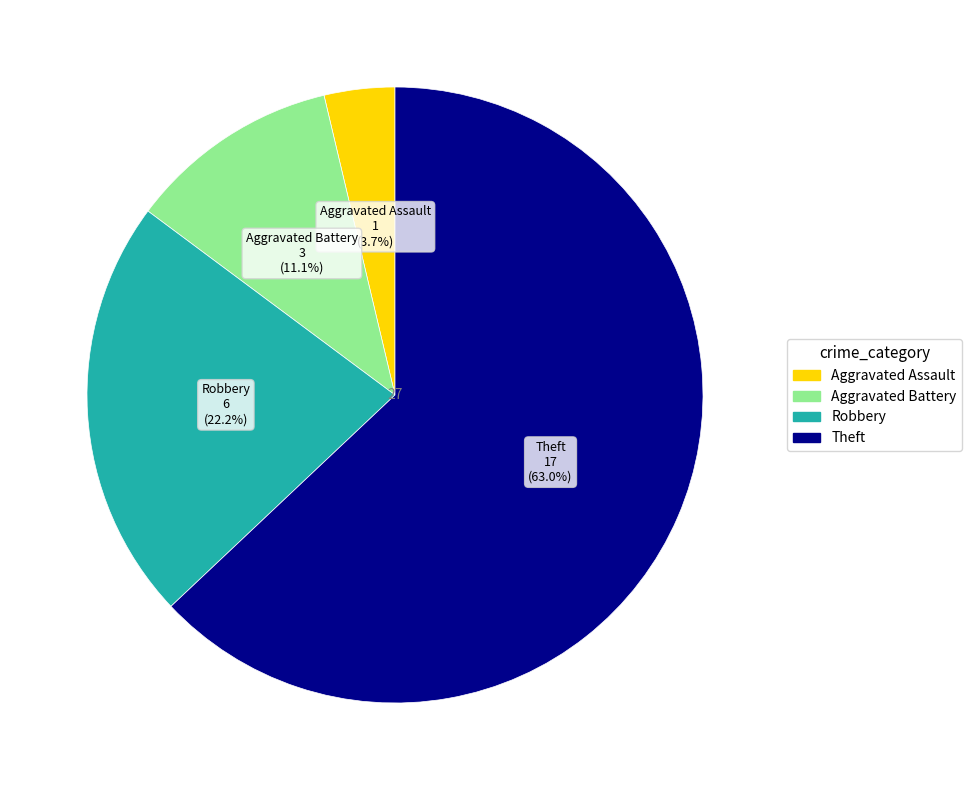

Which category accounts for the majority?

Theft